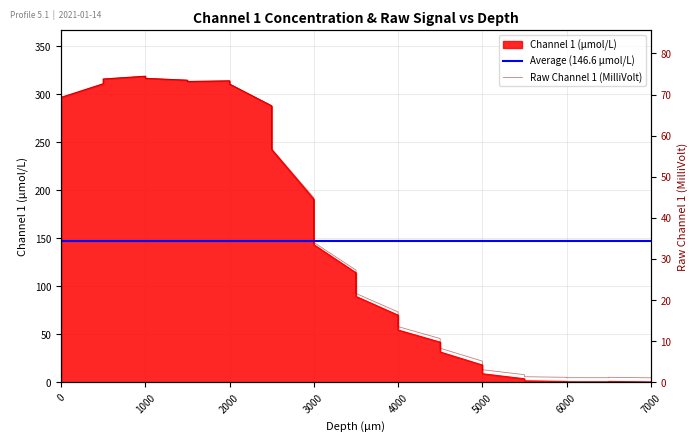

Rank the series by their maximum value, from highest to lowest.

Channel 1 (μmol/L), Raw Channel 1 (MilliVolt)